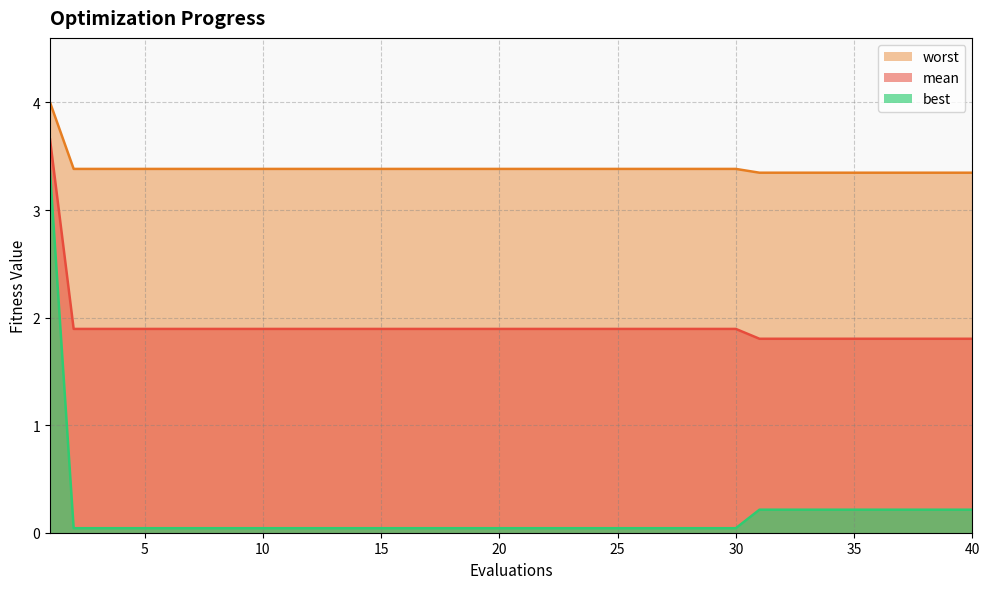

At which label is mean closest to 2?

2